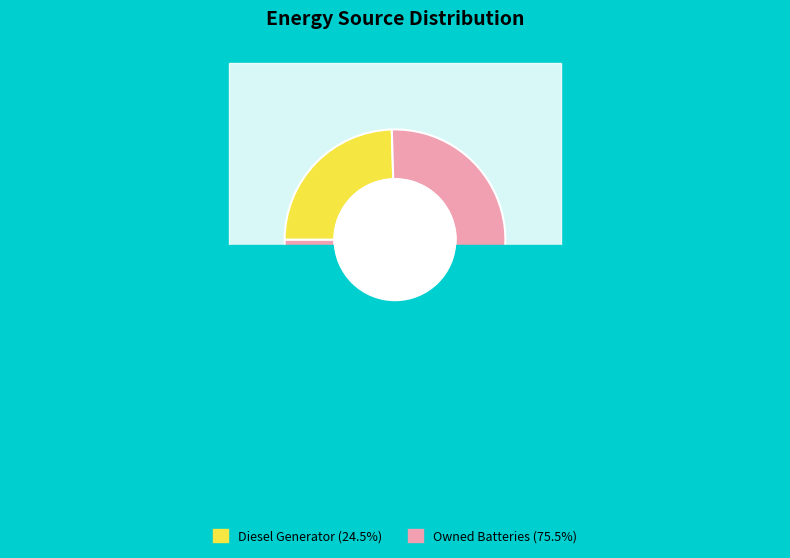

Combined, do Owned Batteries and Owned PV account for over 50%?

Yes